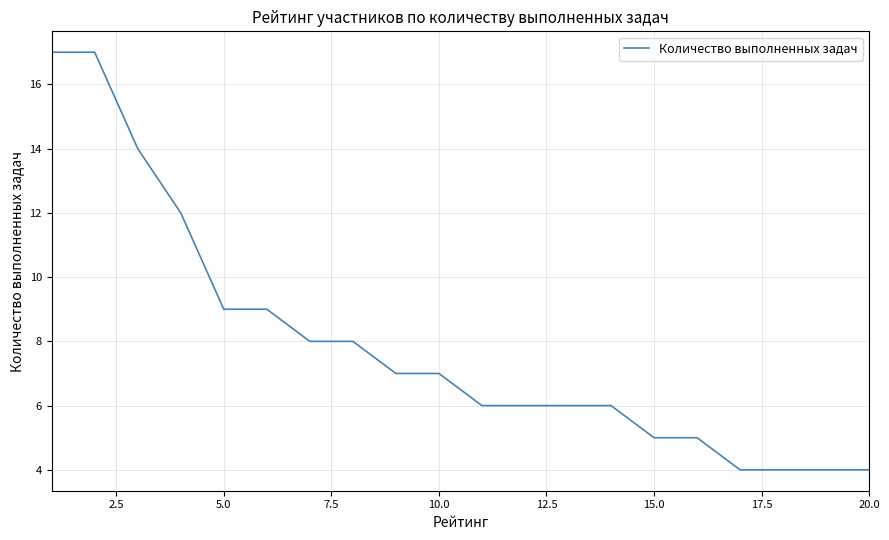

Count the number of categories in the chart.

20